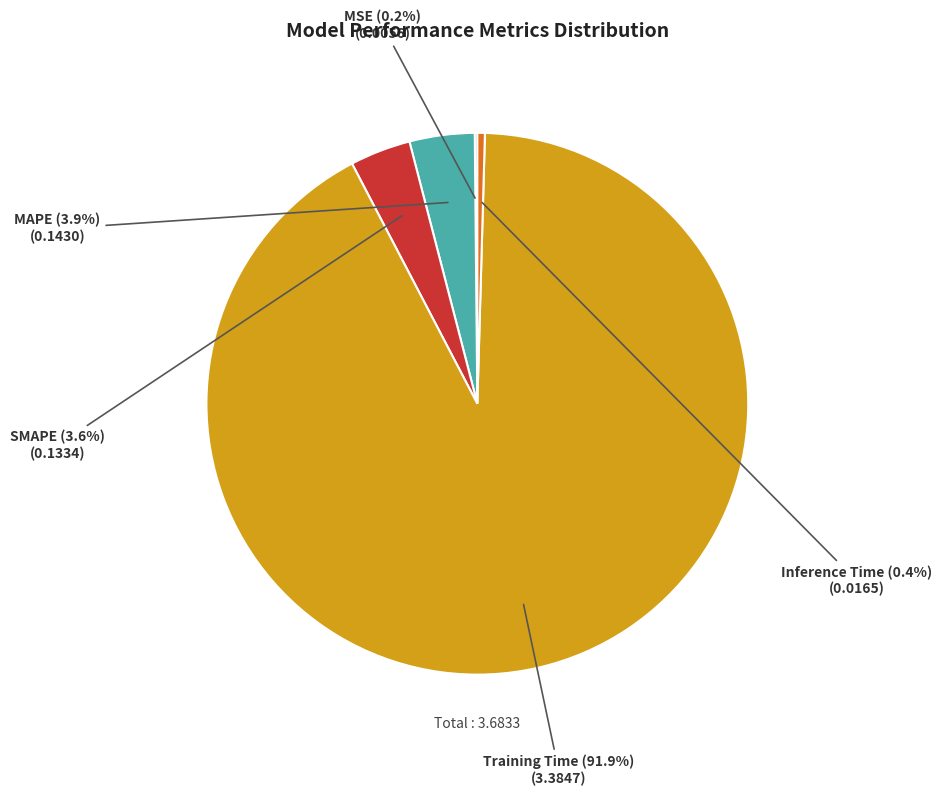

What percentage do MAPE and SMAPE together represent?

7.5%